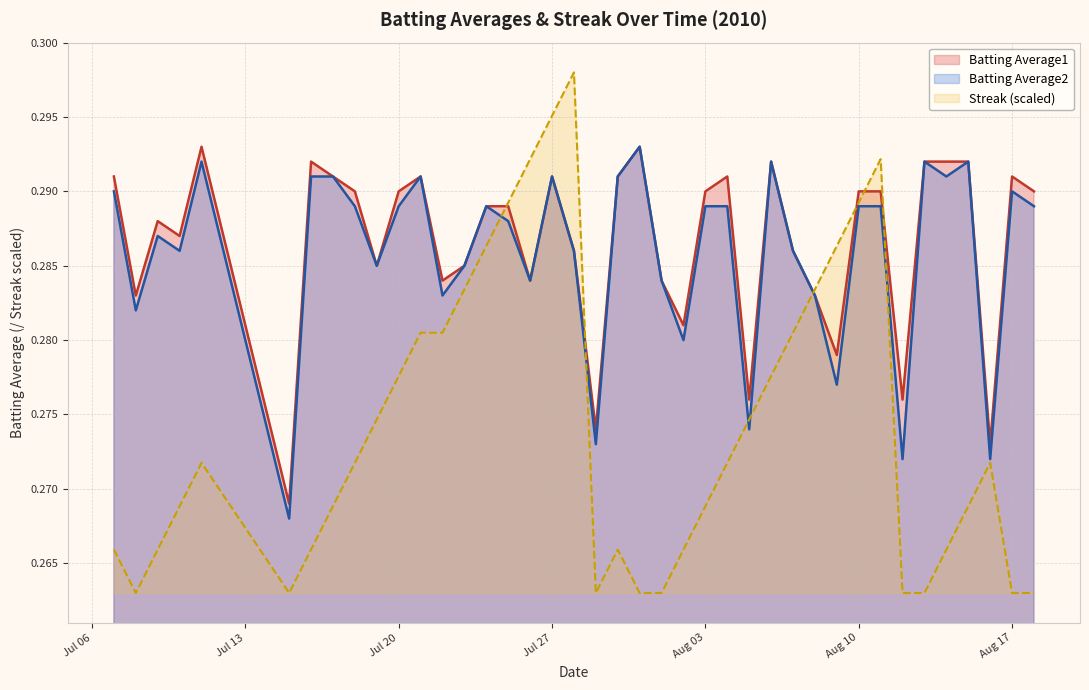

Which series has the widest spread of values?

Streak (scaled)